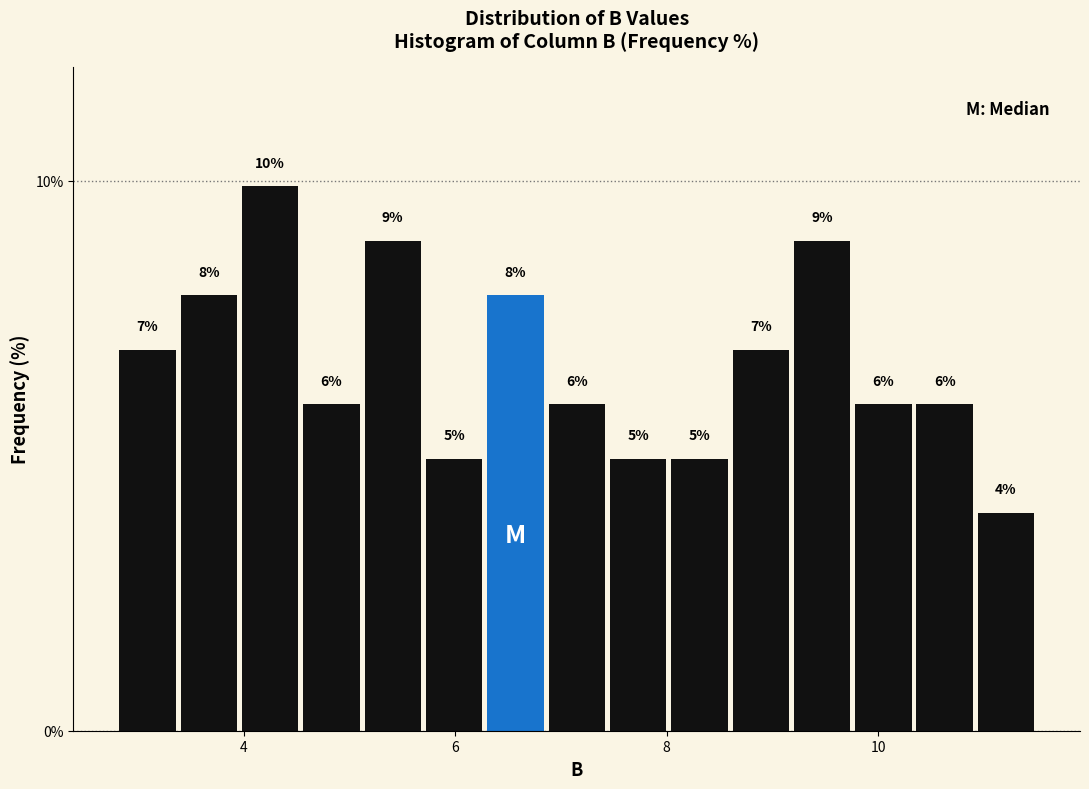

Read against the x-axis, roughly where is the centre of the tallest bar?

4.2